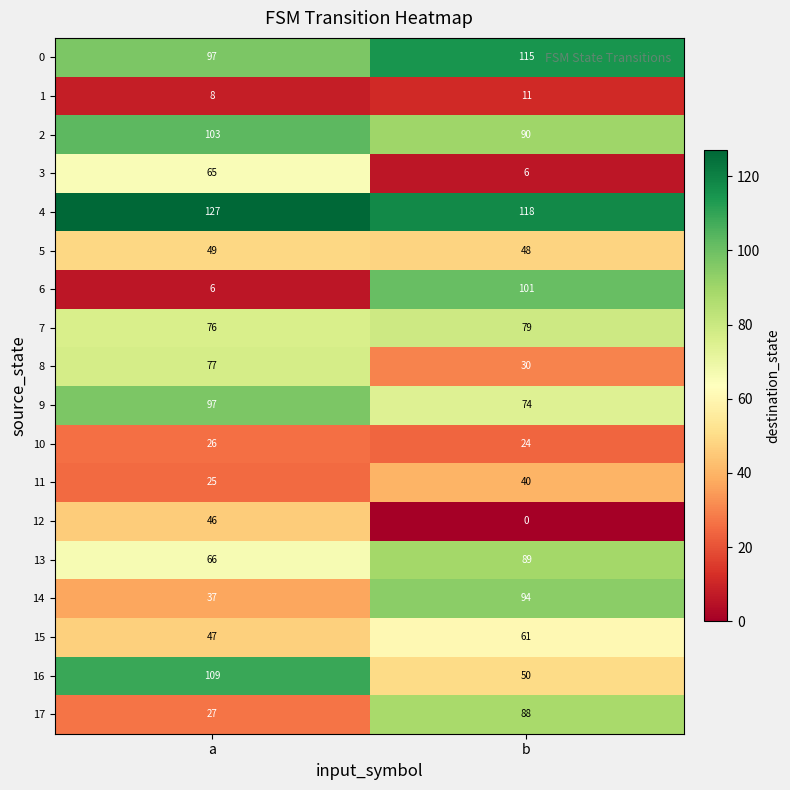

Is it true that 17 equals 27 at a?

True